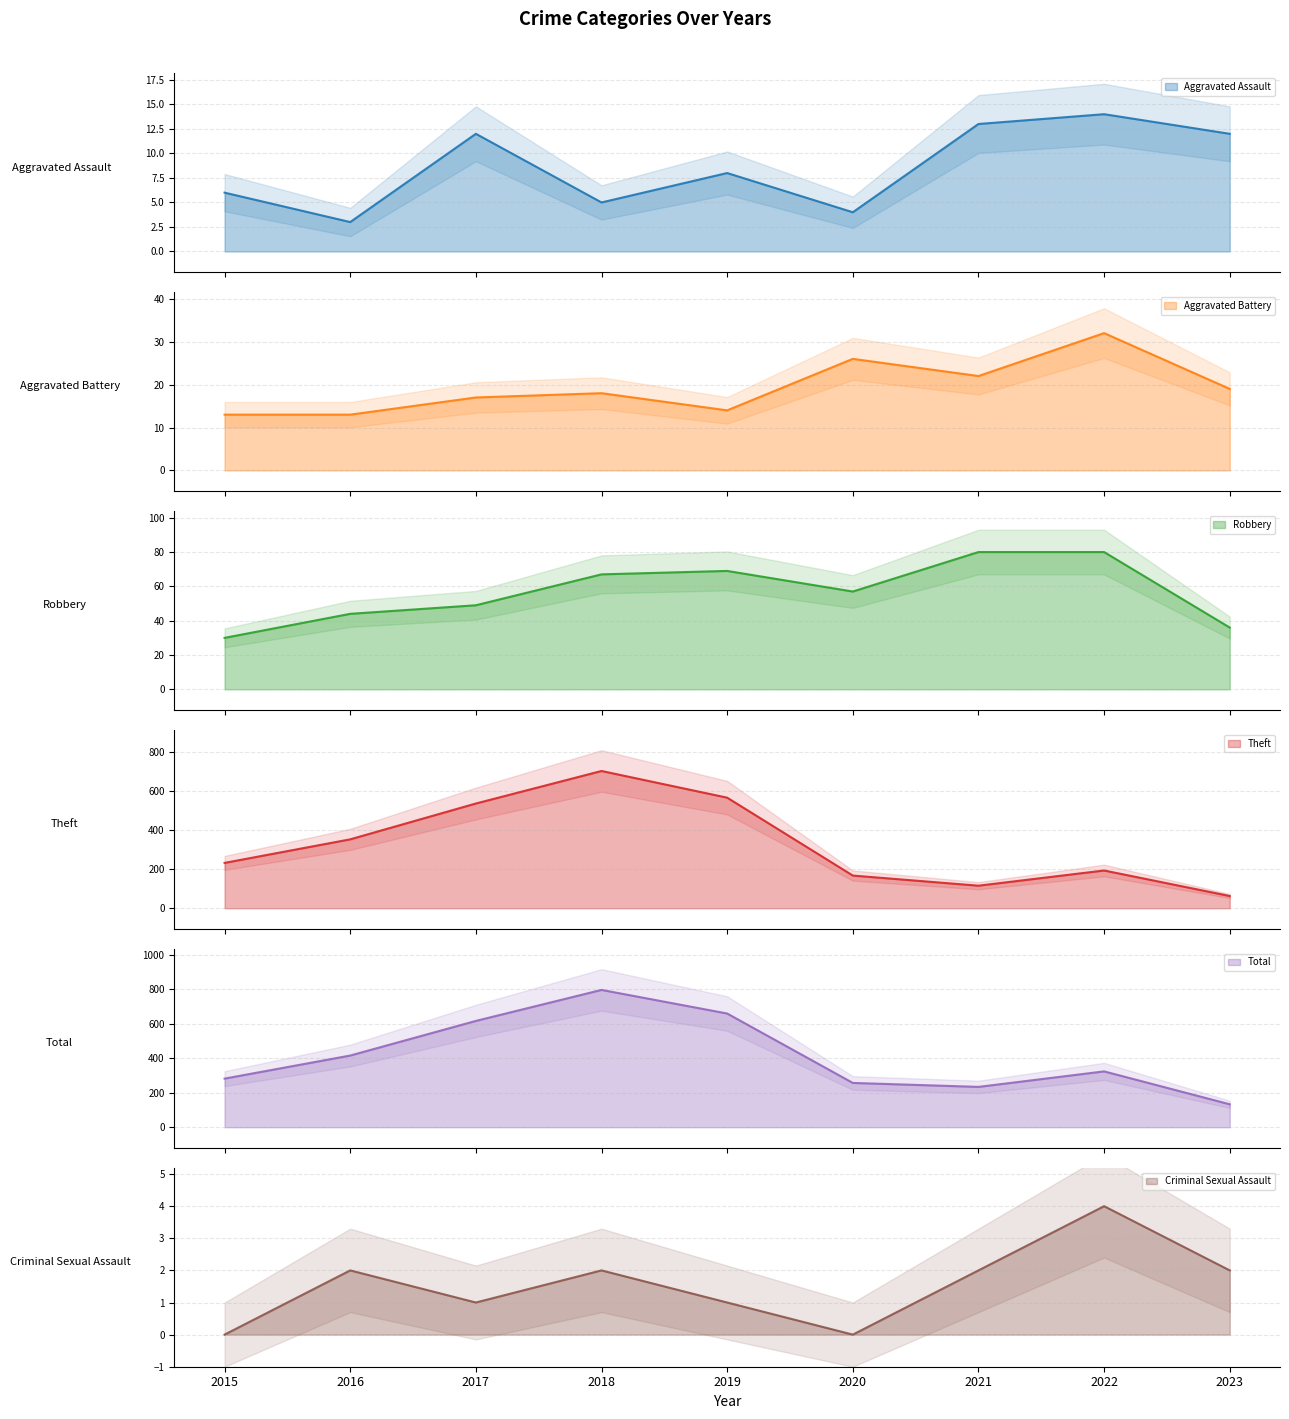

In Theft, how many points are lower than both neighbors (excluding endpoints)?

1